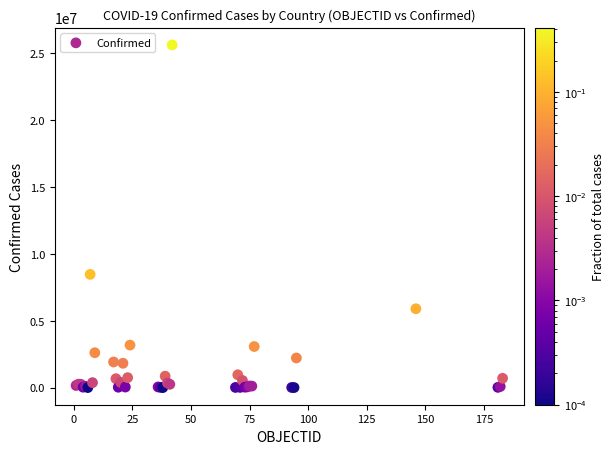

What Y value in the scatter plot is closest to 12820087?

8472848